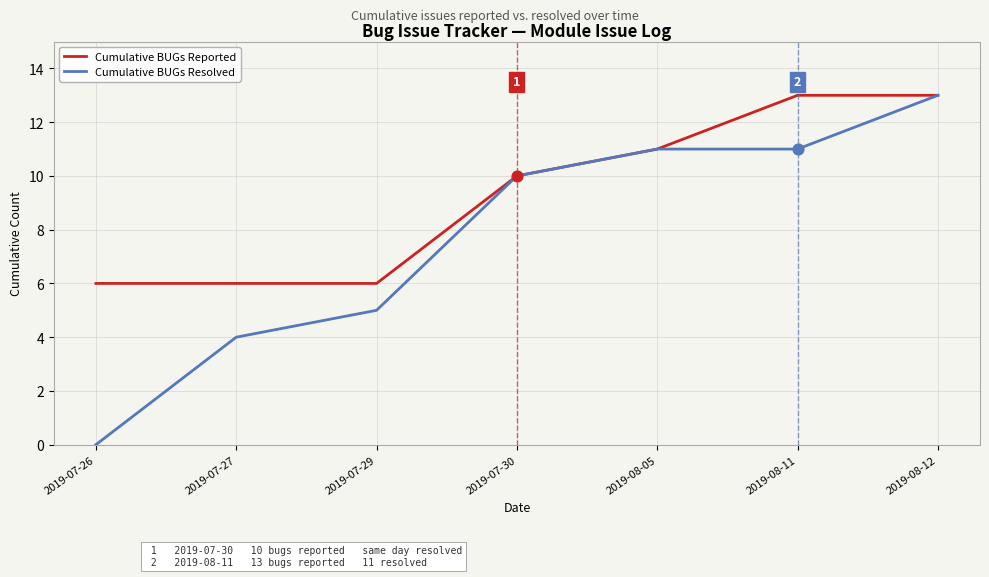

At how many categories does at least one series exceed 1?

7